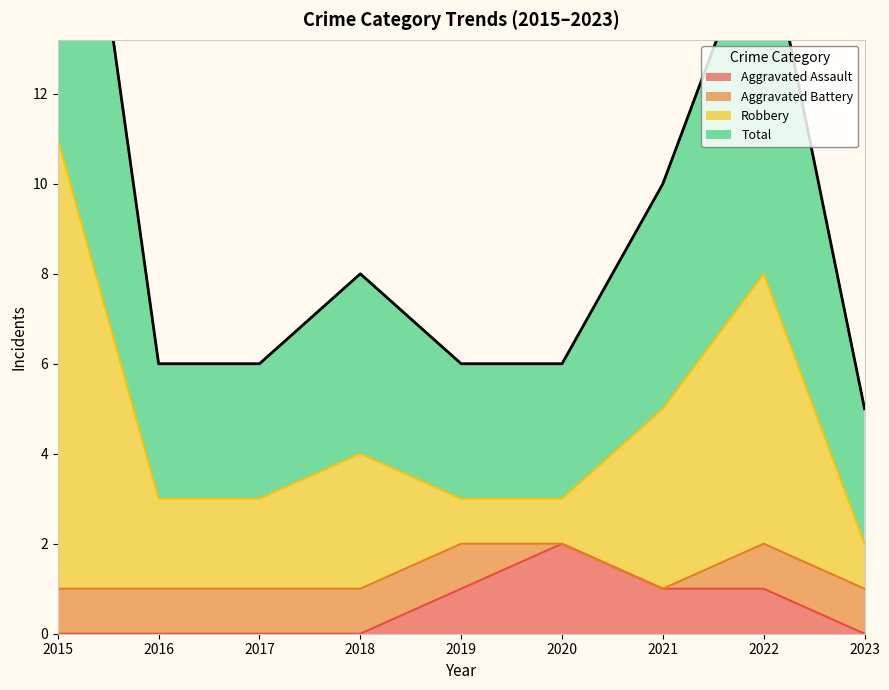

Between 2019 and 2017, which is larger?

2019